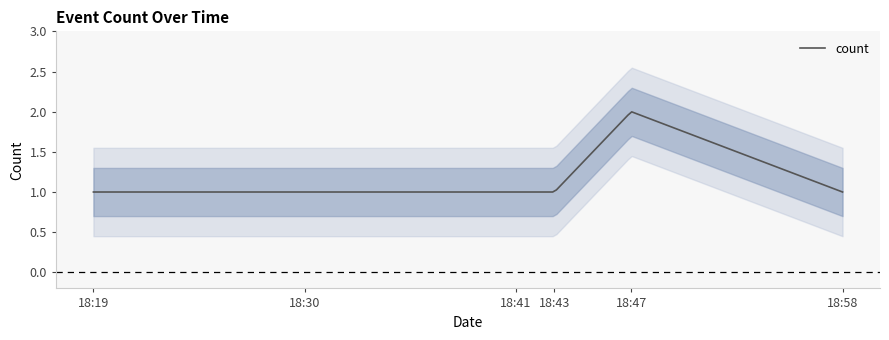

What is the approximate value at 0?

1